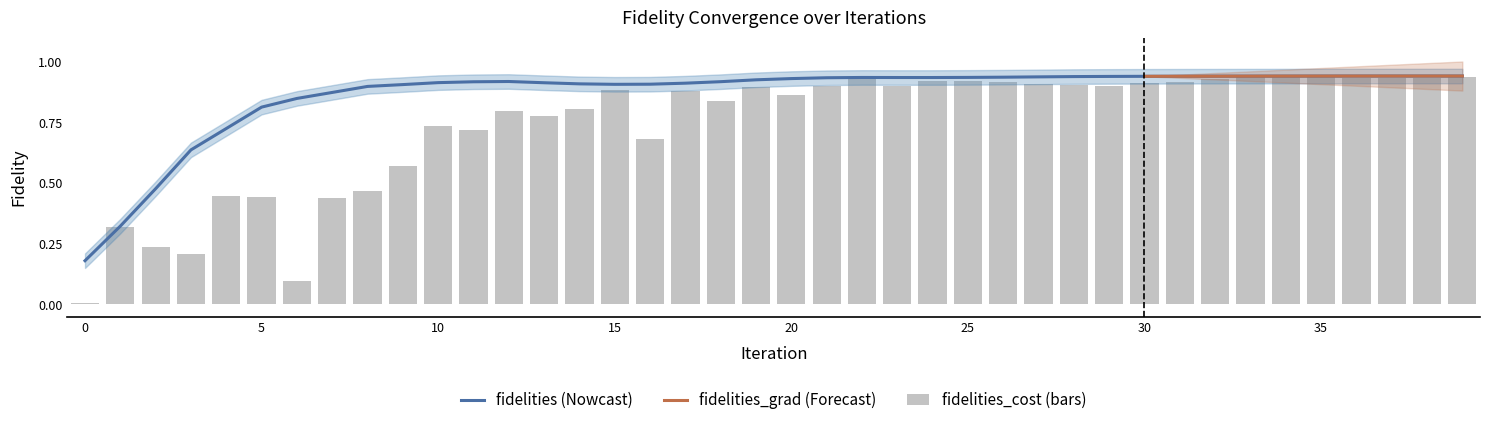

True or false: fidelities (Nowcast) has a value of 0.2 at 30.

False